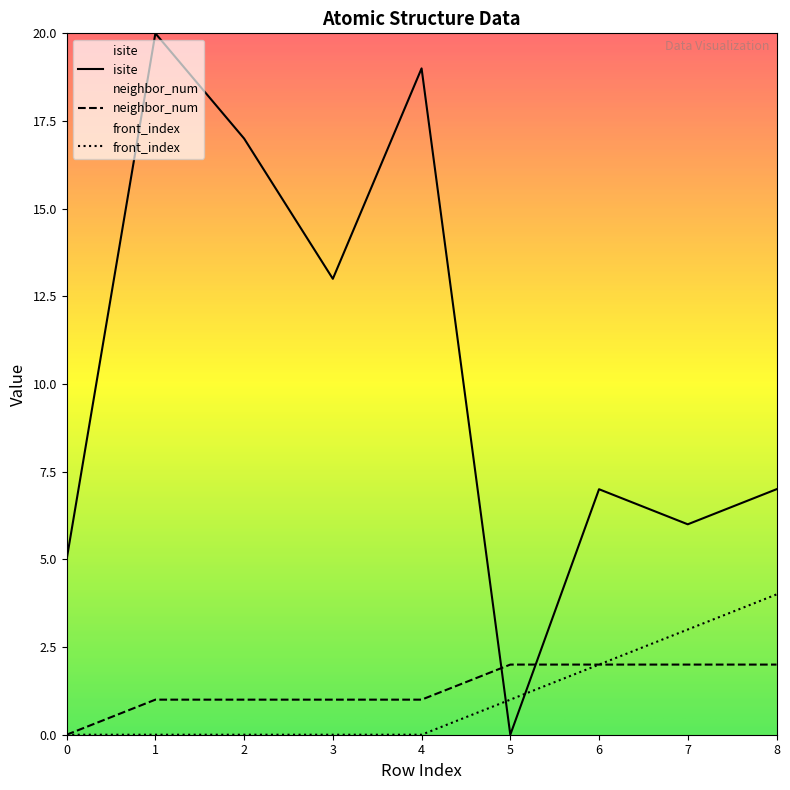

True or false: neighbor_num has a value of 2 at 6.

True